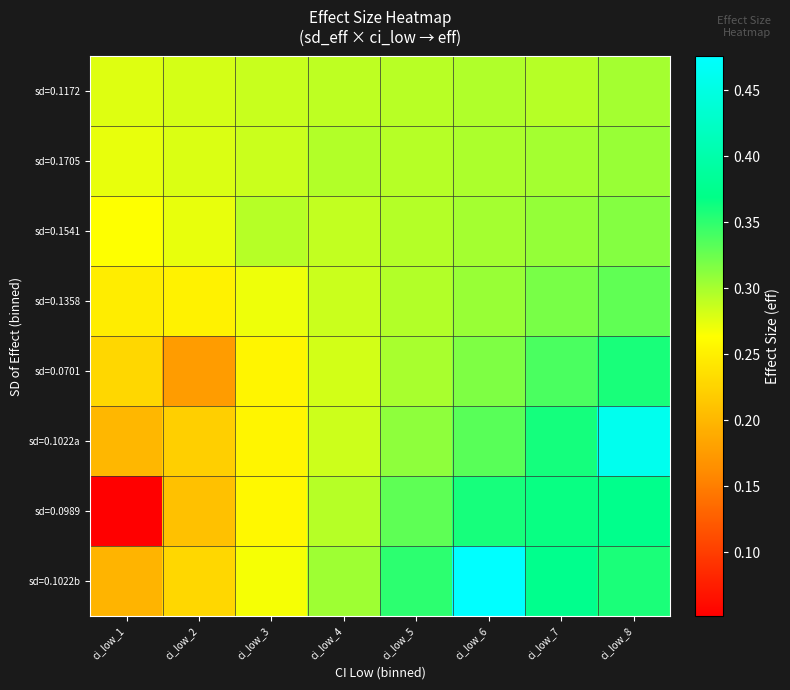

Reading left to right, transcribe all the data shown in this chart.

sd=0.1172: ci_low_1=0.3	ci_low_2=0.3	ci_low_3=0.3	ci_low_4=0.3	ci_low_5=0.3	ci_low_6=0.3	ci_low_7=0.3	ci_low_8=0.3
sd=0.1705: ci_low_1=0.3	ci_low_2=0.3	ci_low_3=0.3	ci_low_4=0.3	ci_low_5=0.3	ci_low_6=0.3	ci_low_7=0.3	ci_low_8=0.3
sd=0.1541: ci_low_1=0.3	ci_low_2=0.3	ci_low_3=0.3	ci_low_4=0.3	ci_low_5=0.3	ci_low_6=0.3	ci_low_7=0.3	ci_low_8=0.3
sd=0.1358: ci_low_1=0.2	ci_low_2=0.3	ci_low_3=0.3	ci_low_4=0.3	ci_low_5=0.3	ci_low_6=0.3	ci_low_7=0.3	ci_low_8=0.3
sd=0.0701: ci_low_1=0.2	ci_low_2=0.2	ci_low_3=0.3	ci_low_4=0.3	ci_low_5=0.3	ci_low_6=0.3	ci_low_7=0.3	ci_low_8=0.4
sd=0.1022a: ci_low_1=0.2	ci_low_2=0.2	ci_low_3=0.3	ci_low_4=0.3	ci_low_5=0.3	ci_low_6=0.3	ci_low_7=0.4	ci_low_8=0.5
sd=0.0989: ci_low_1=0.1	ci_low_2=0.2	ci_low_3=0.3	ci_low_4=0.3	ci_low_5=0.3	ci_low_6=0.4	ci_low_7=0.4	ci_low_8=0.4
sd=0.1022b: ci_low_1=0.2	ci_low_2=0.2	ci_low_3=0.3	ci_low_4=0.3	ci_low_5=0.4	ci_low_6=0.5	ci_low_7=0.4	ci_low_8=0.4